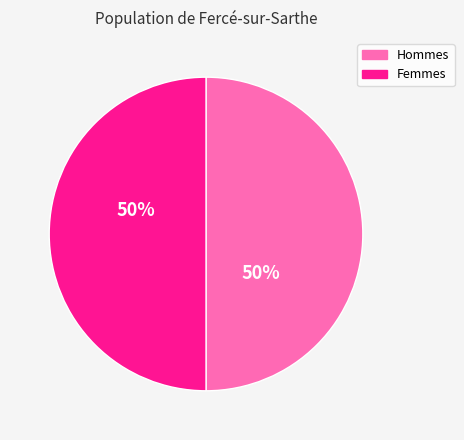

What percentage is the Femmes slice, to the nearest percent?

50%